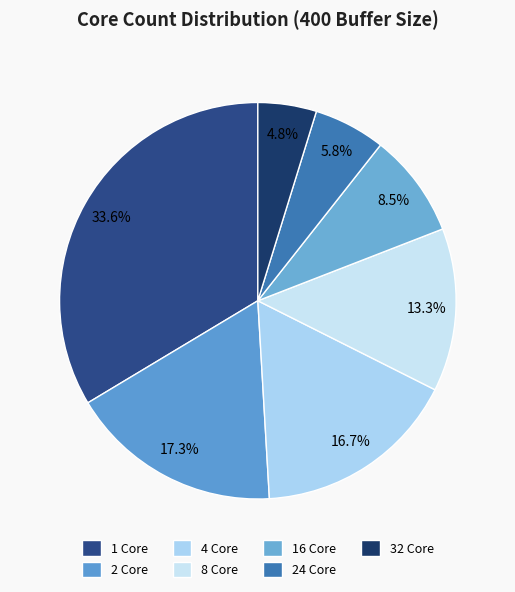

How many segments does this pie chart have?

7